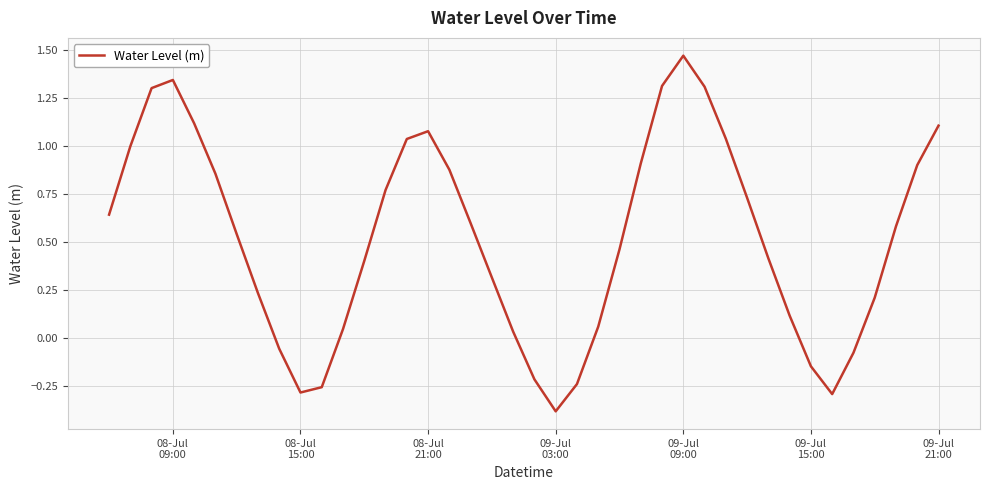

What is the difference between the maximum and minimum values?

1.9